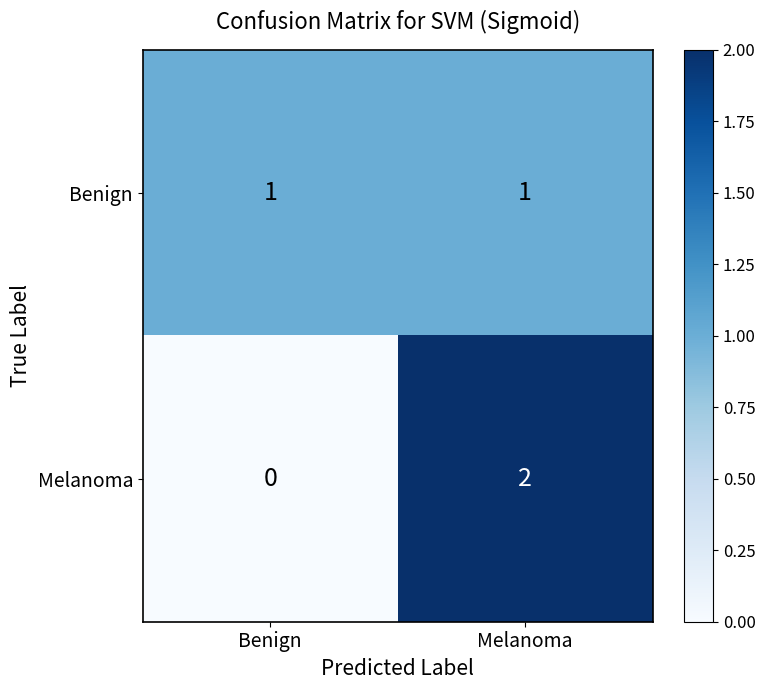

The value of Melanoma at Melanoma is 2. True or false?

True